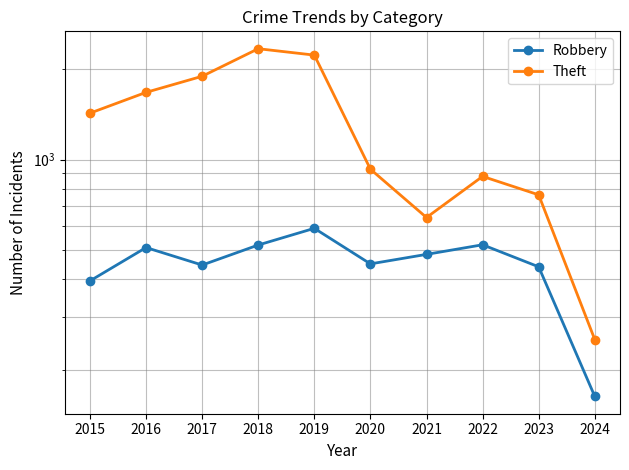

Count the number of data series in this chart.

2